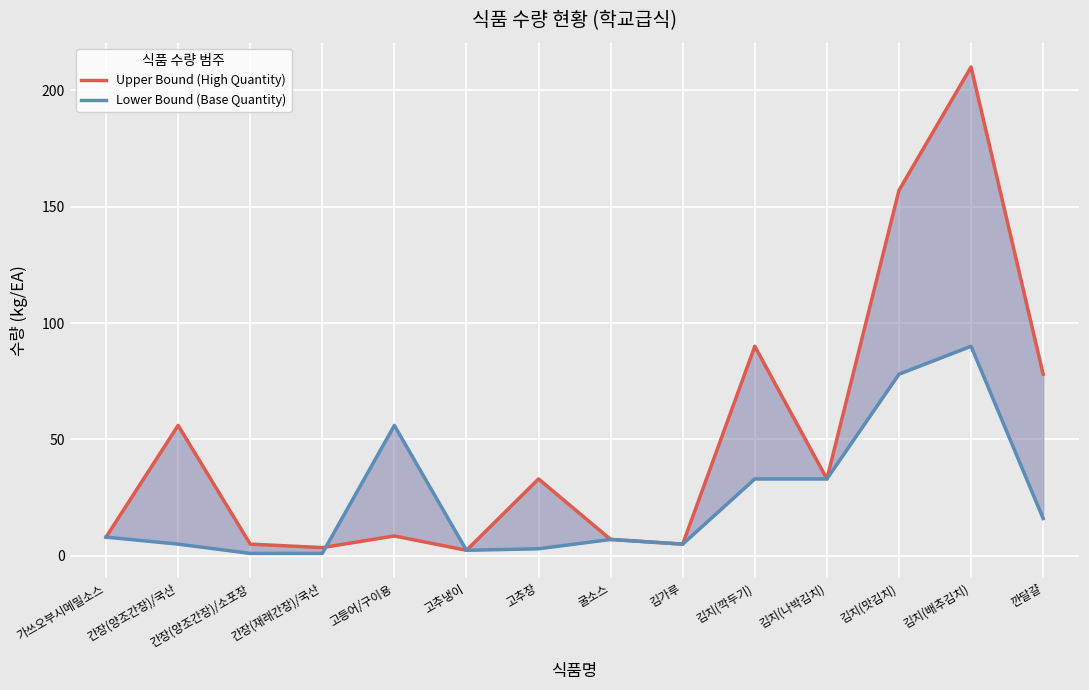

Between 고추장 and 깐달걀, which series saw the biggest shift?

Upper Bound (High Quantity)